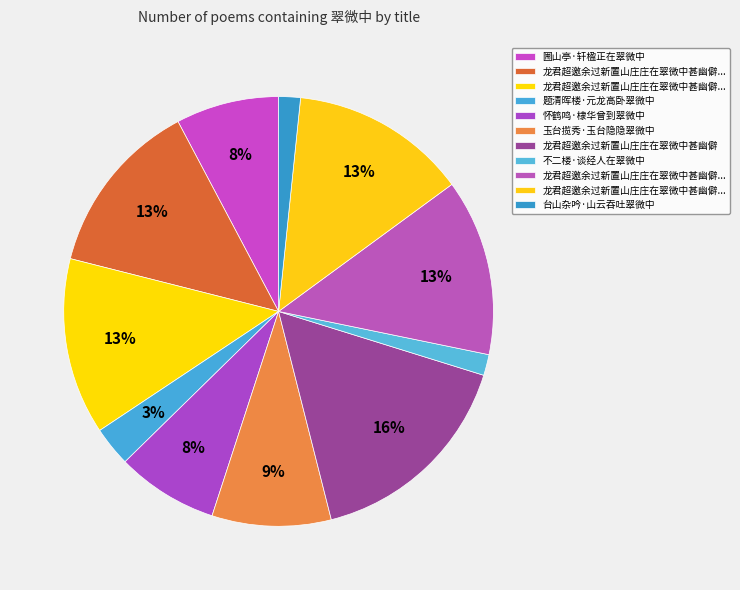

Count the number of slices in the pie.

11